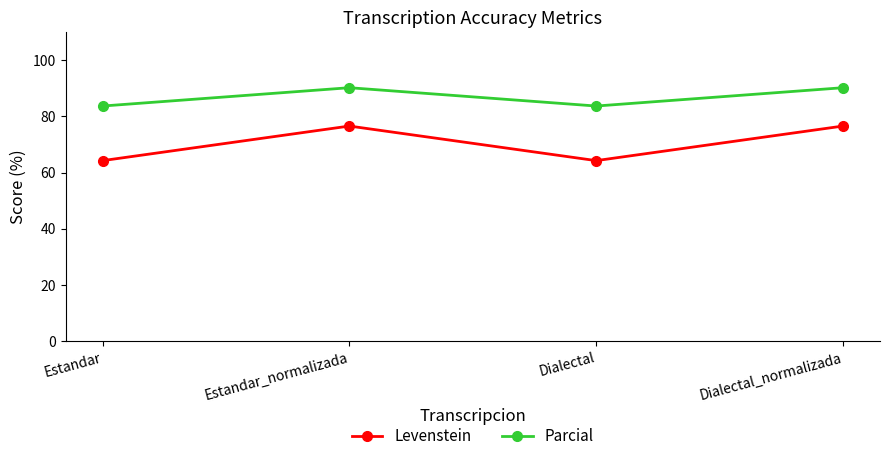

Is the value of Parcial at Dialectal_normalizada greater than the value of Levenstein at Dialectal_normalizada?

Yes